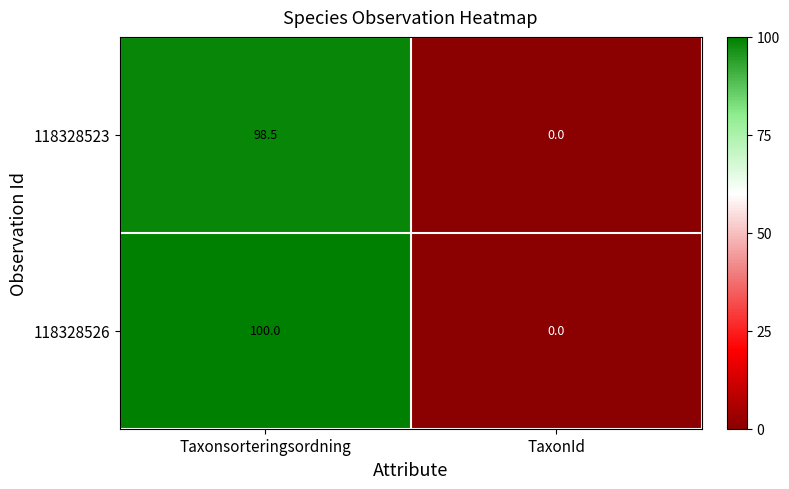

Rank the series by their maximum value, from lowest to highest.

118328523, 118328526